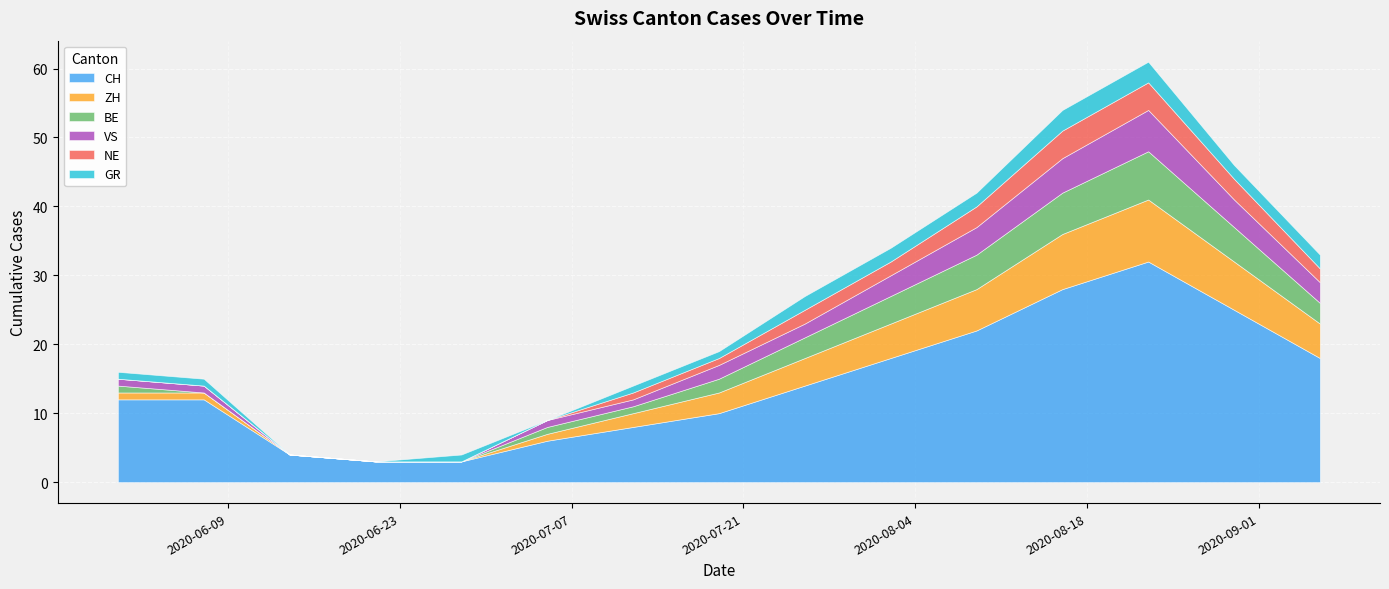

What is the average value of the CH series?

14